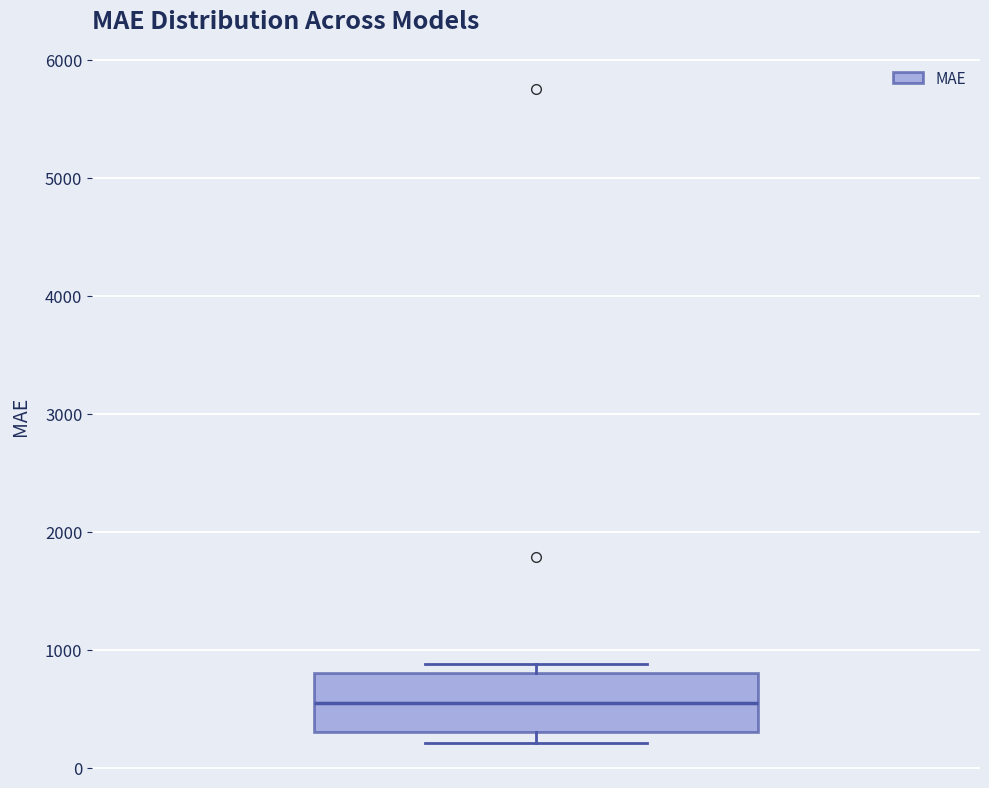

Transcribe this box plot: give where the median line is, the range the box spans, and where the two whiskers end, as read against the y-axis. The values are not printed on the chart, so give them approximately, as read against the axis.

median 500, box 300 to 800, whiskers 200 to 900